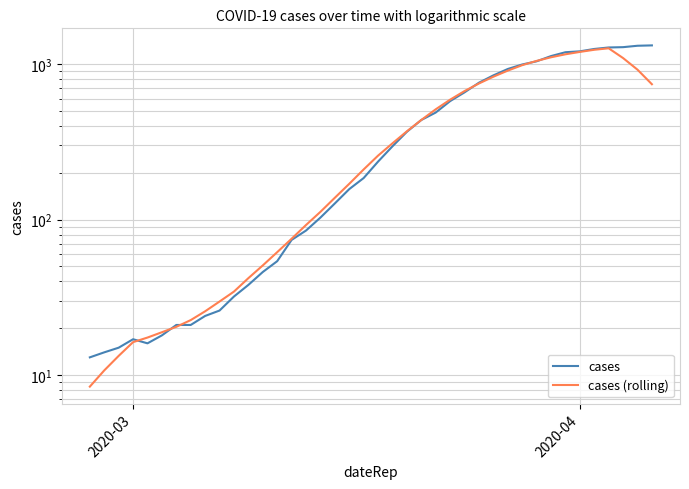

The cases (rolling) series shows 33.8 at 13. True or false?

False